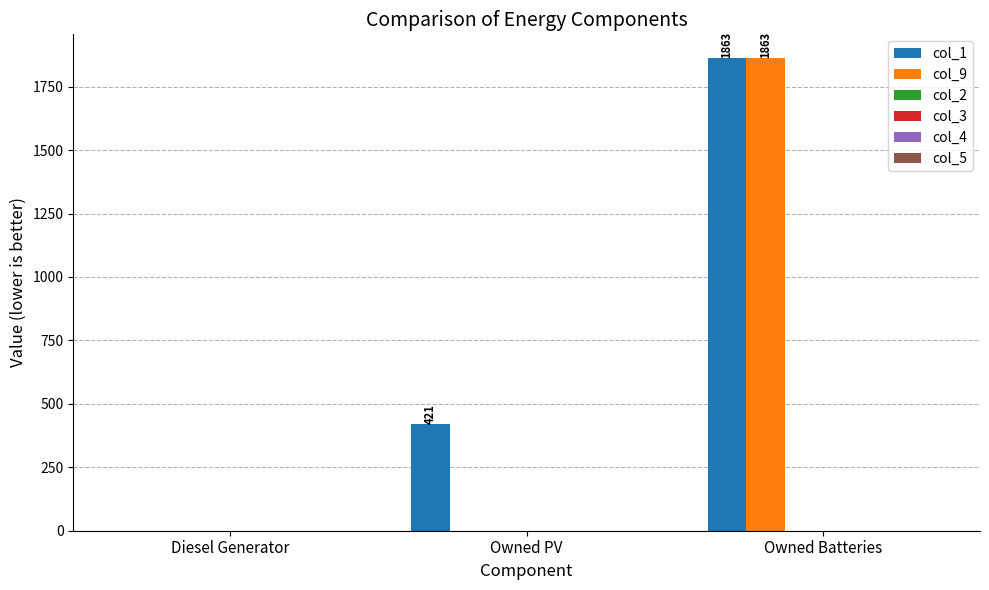

How many groups of bars are there?

3